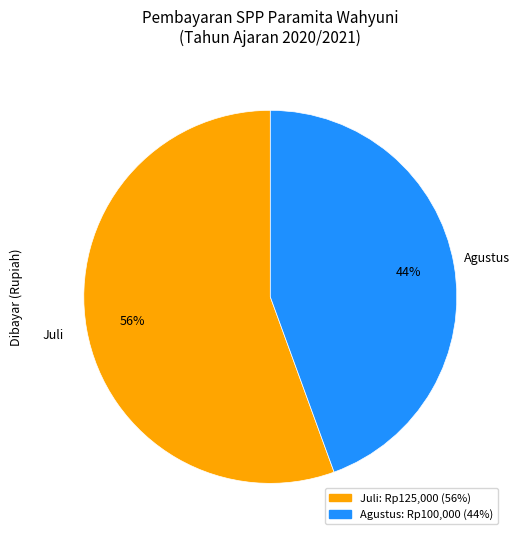

Is it true that Juli is 66% of the pie?

False